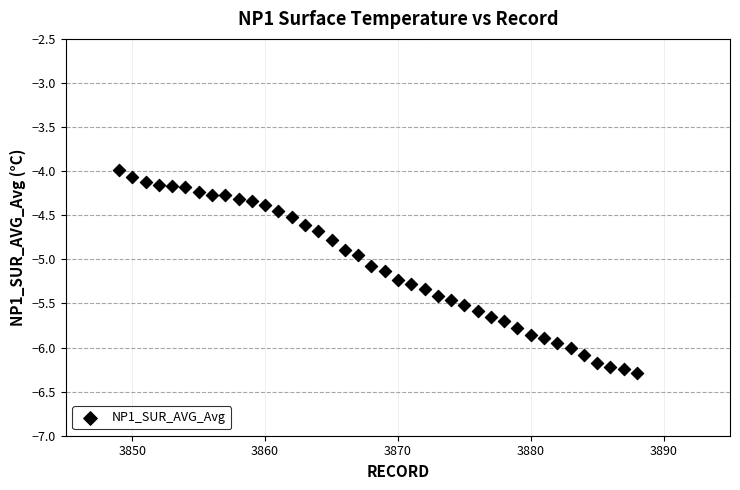

What is the range of X values (max minus min)?

39.0